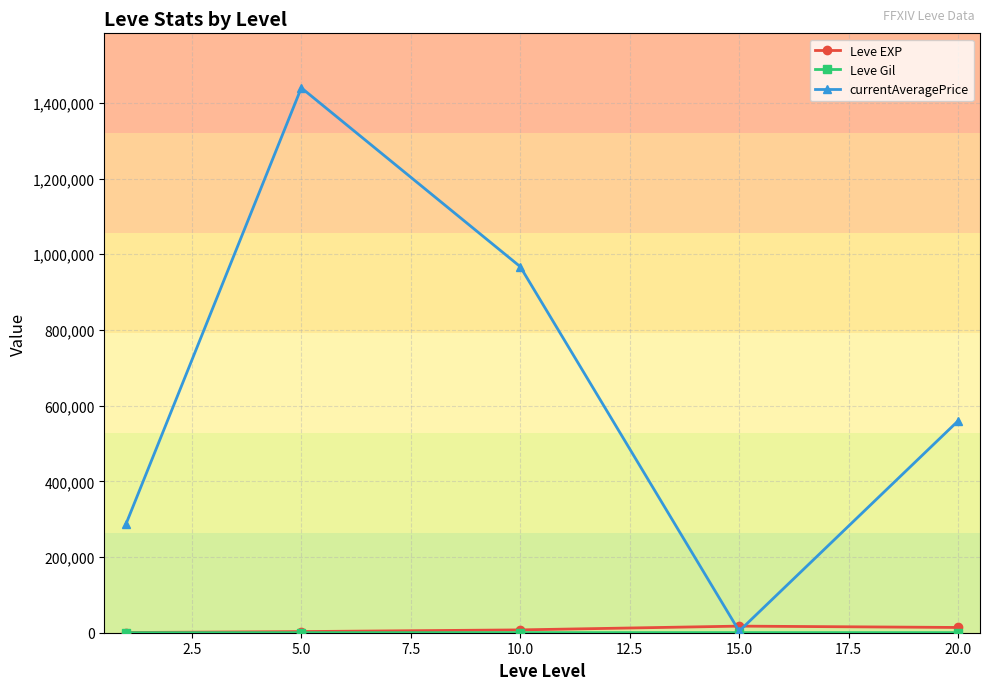

How many interior local valleys does the currentAveragePrice series have?

1